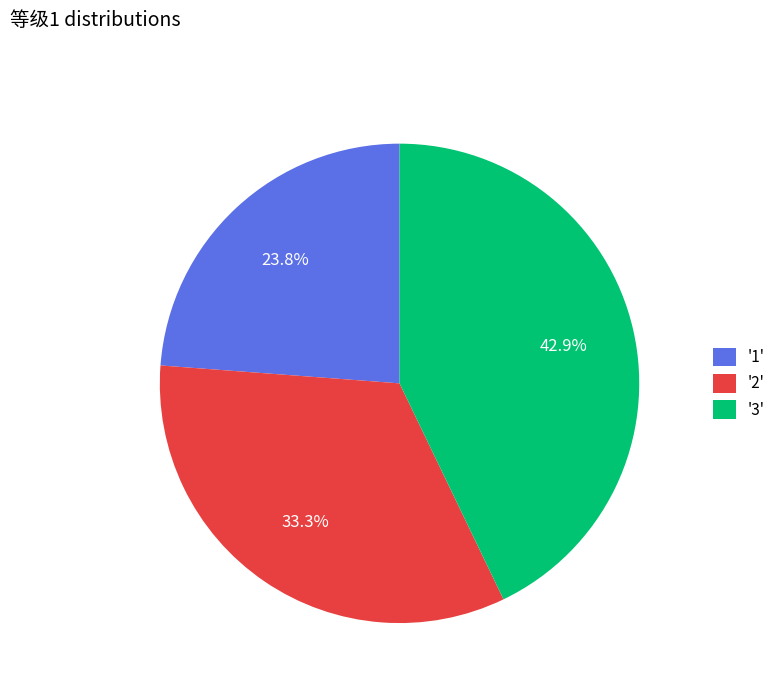

What is the smallest slice in the pie chart?

'1'